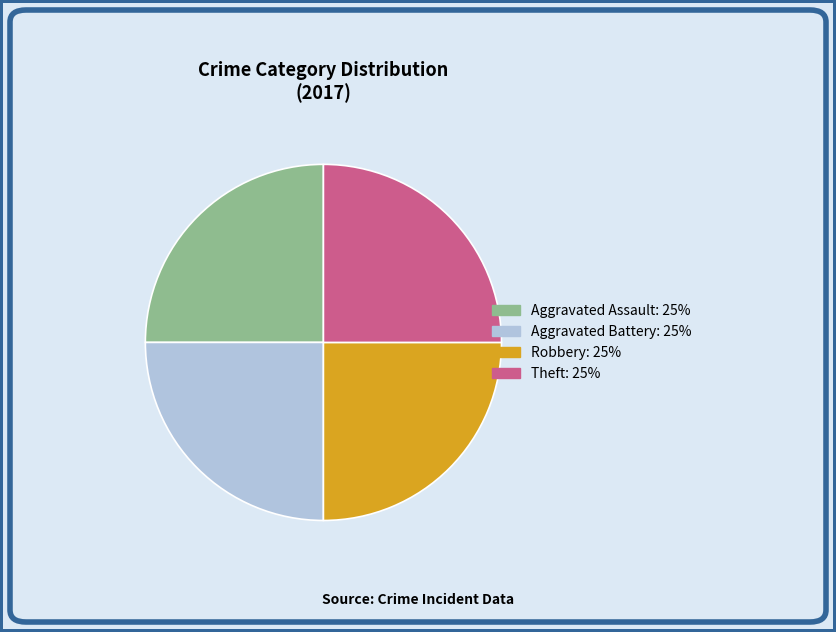

Is there a majority slice in this chart?

No